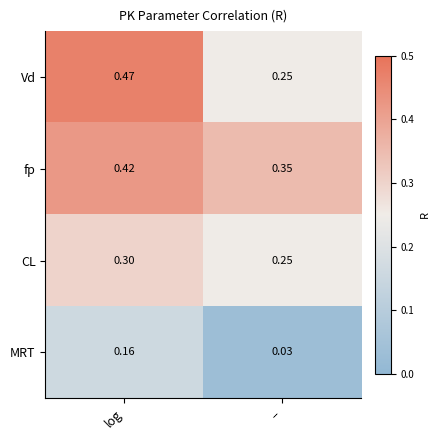

Which series has the largest range (max minus min)?

Vd